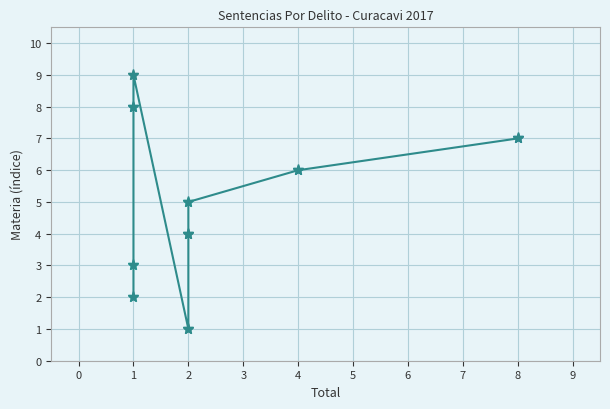

Count the number of data series in this chart.

1